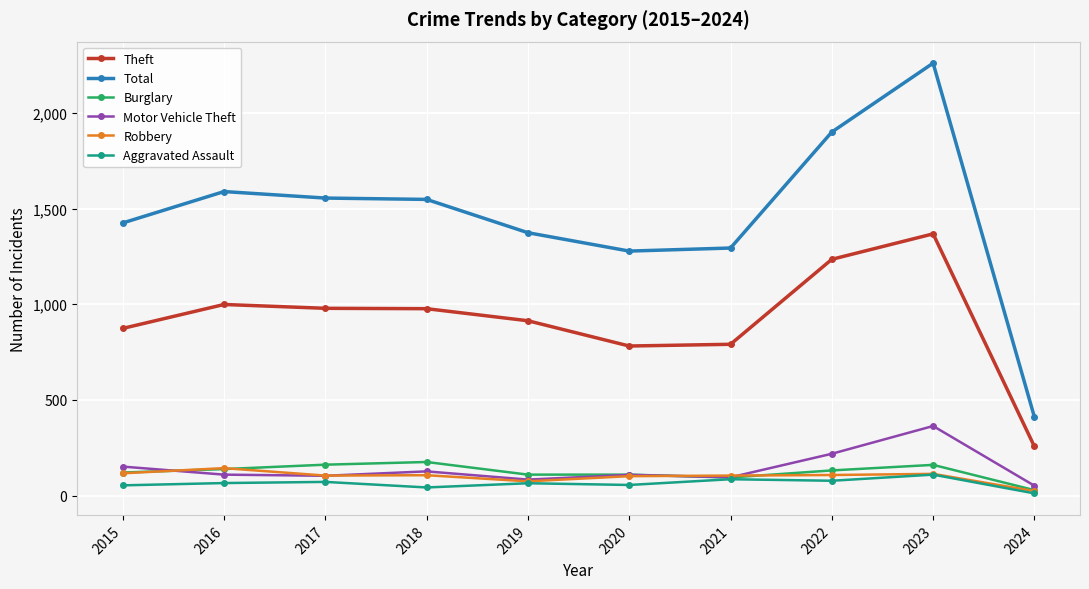

What are all the series names shown in the legend?

Theft, Total, Burglary, Motor Vehicle Theft, Robbery, Aggravated Assault